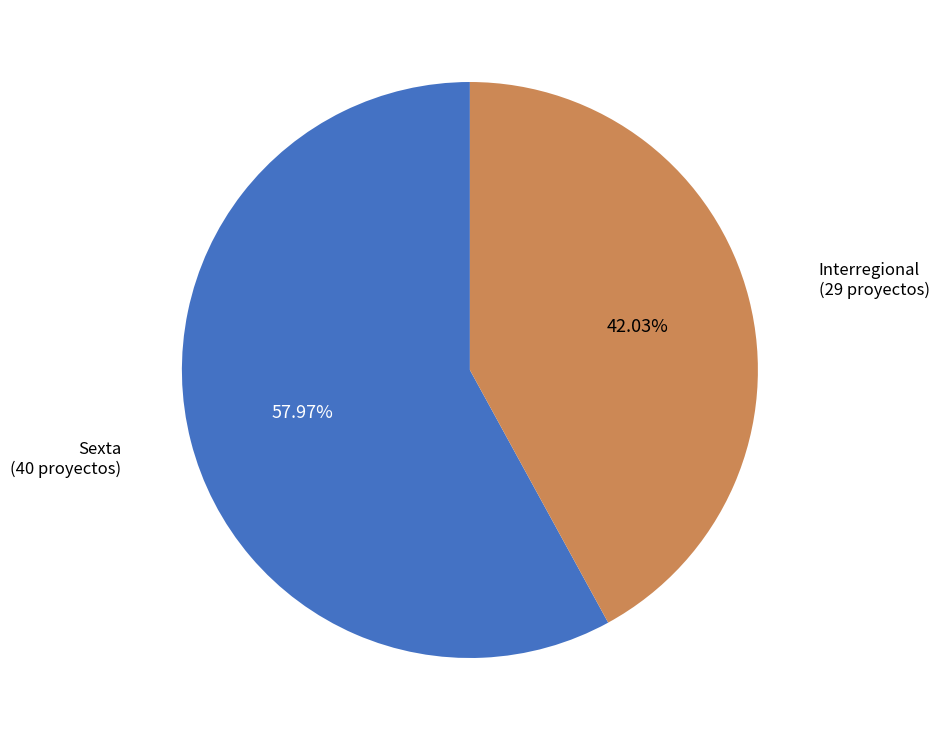

What is the largest slice in the pie chart?

Sexta